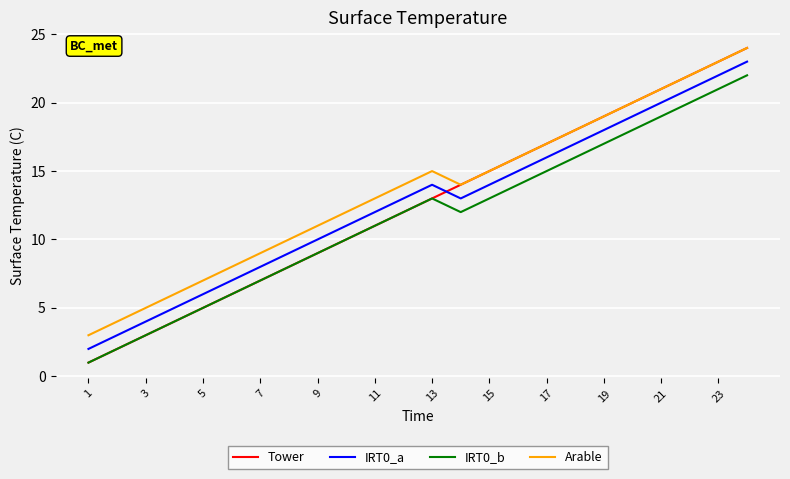

What is the difference between the second highest and second lowest values in the Arable series?

19